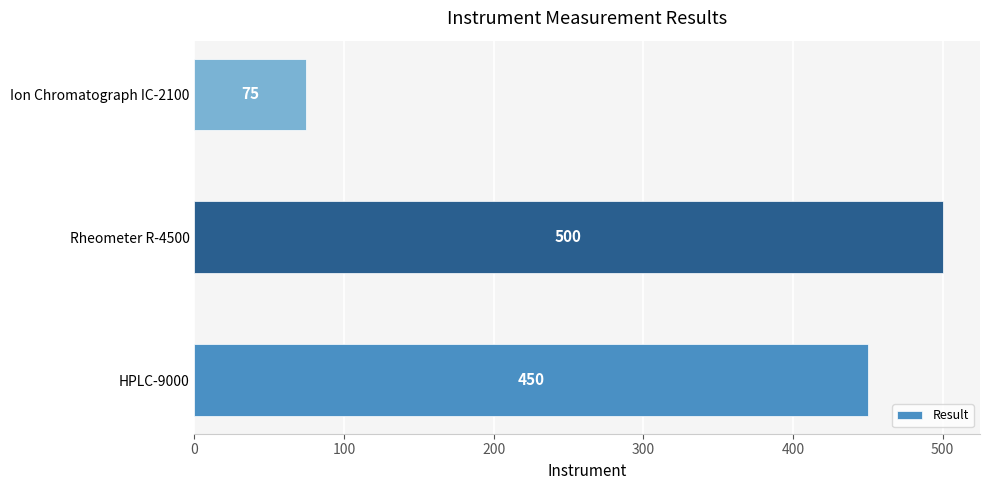

List the labels in order of value, largest first.

Rheometer R-4500, HPLC-9000, Ion Chromatograph IC-2100